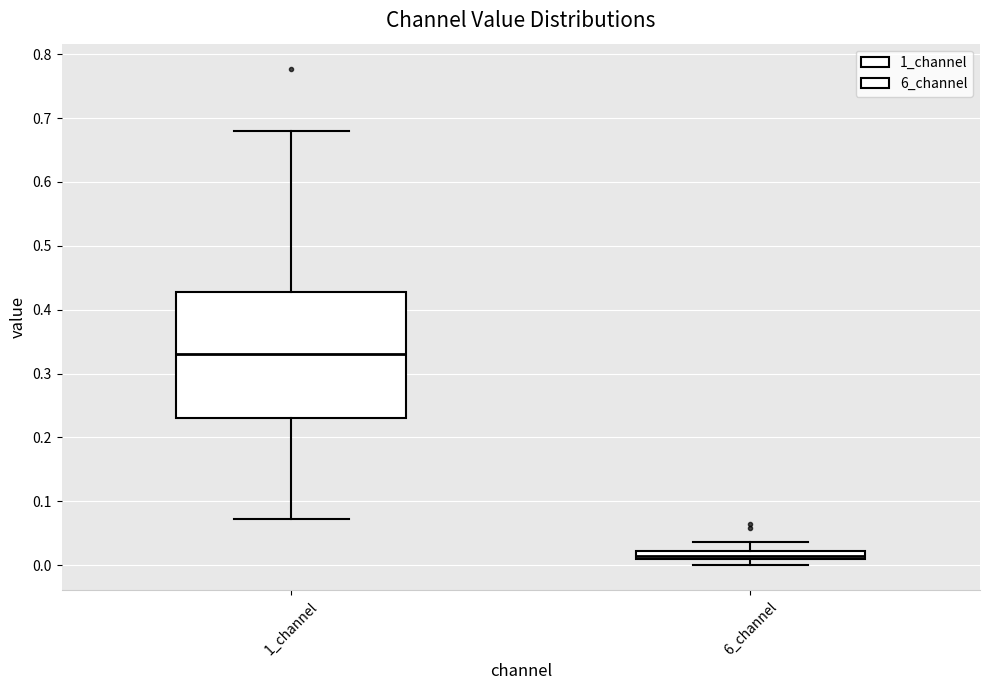

Comparing the boxes themselves (not the whiskers), which one is the tallest?

1_channel